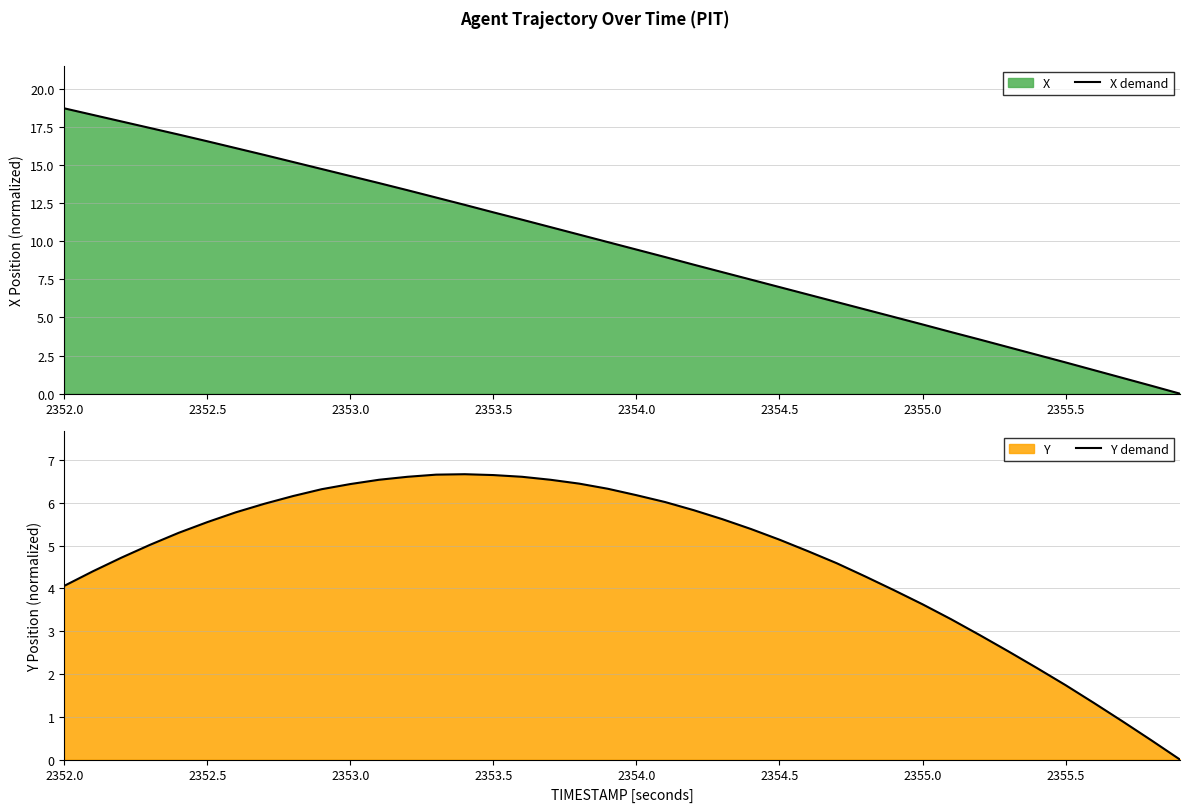

List the series in order of their overall mean, lowest first.

Y demand, X demand